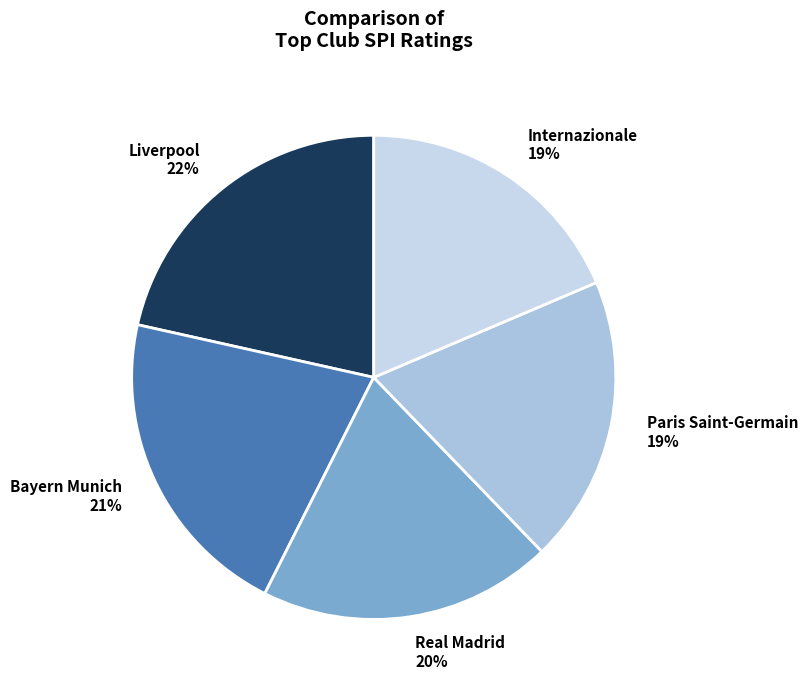

Is there any slice that represents more than half of the pie?

No